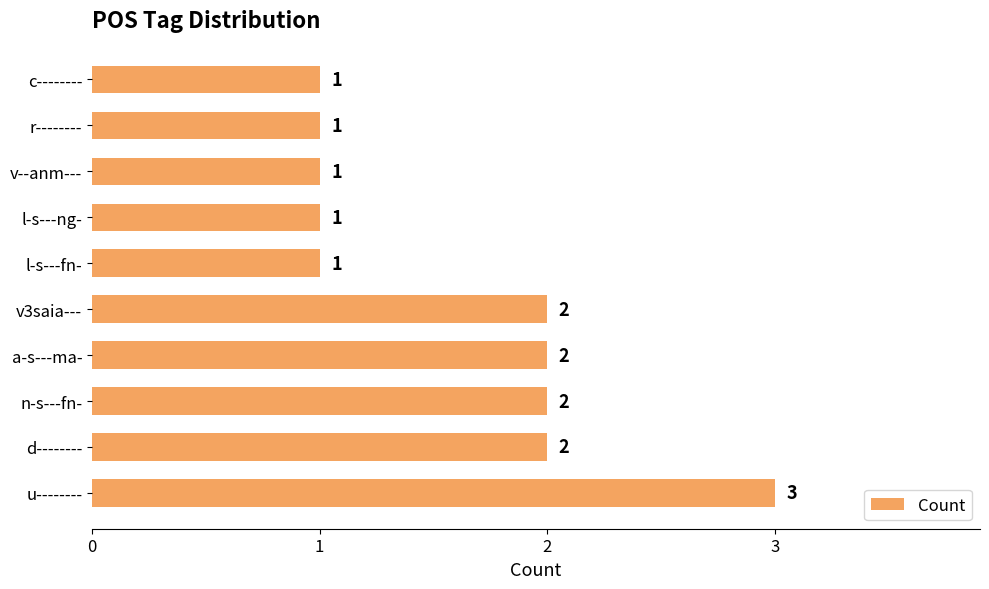

How many bars are there in total?

10